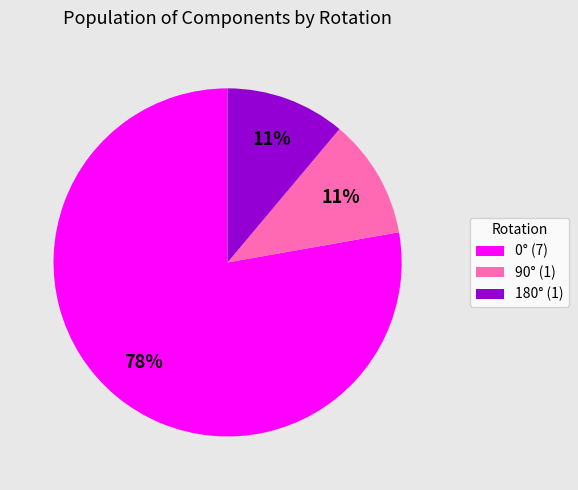

How many segments does this pie chart have?

3